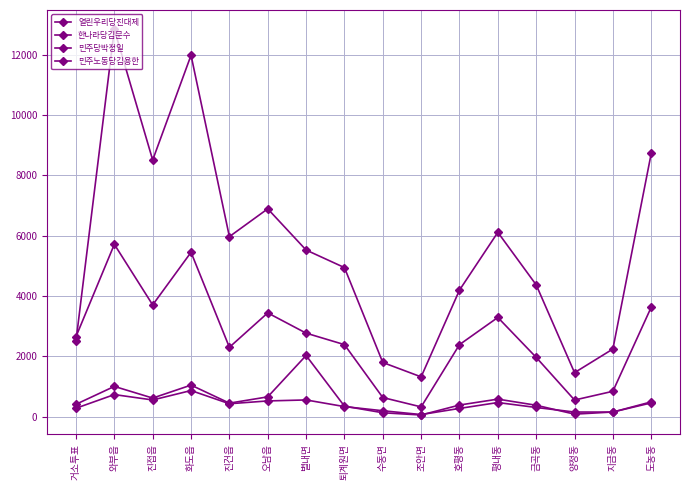

How many lines are shown in the chart?

4